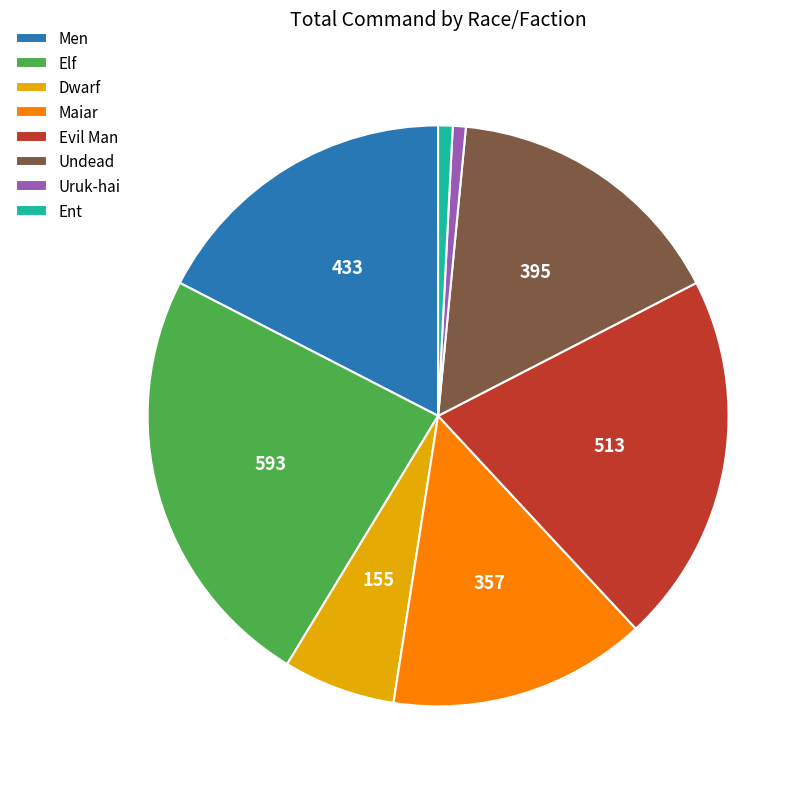

How many segments does this pie chart have?

8